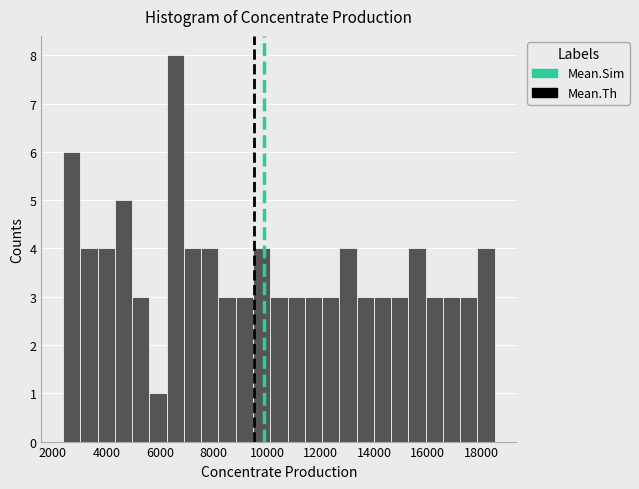

Read against the x-axis, roughly where is the centre of the tallest bar?

6600